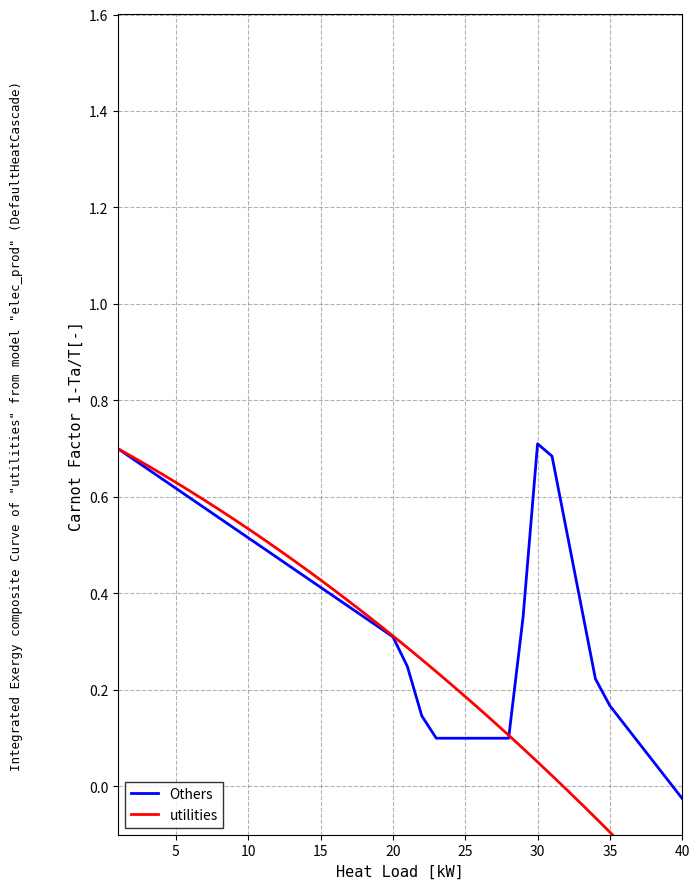

At how many categories does at least one series exceed 0?

39